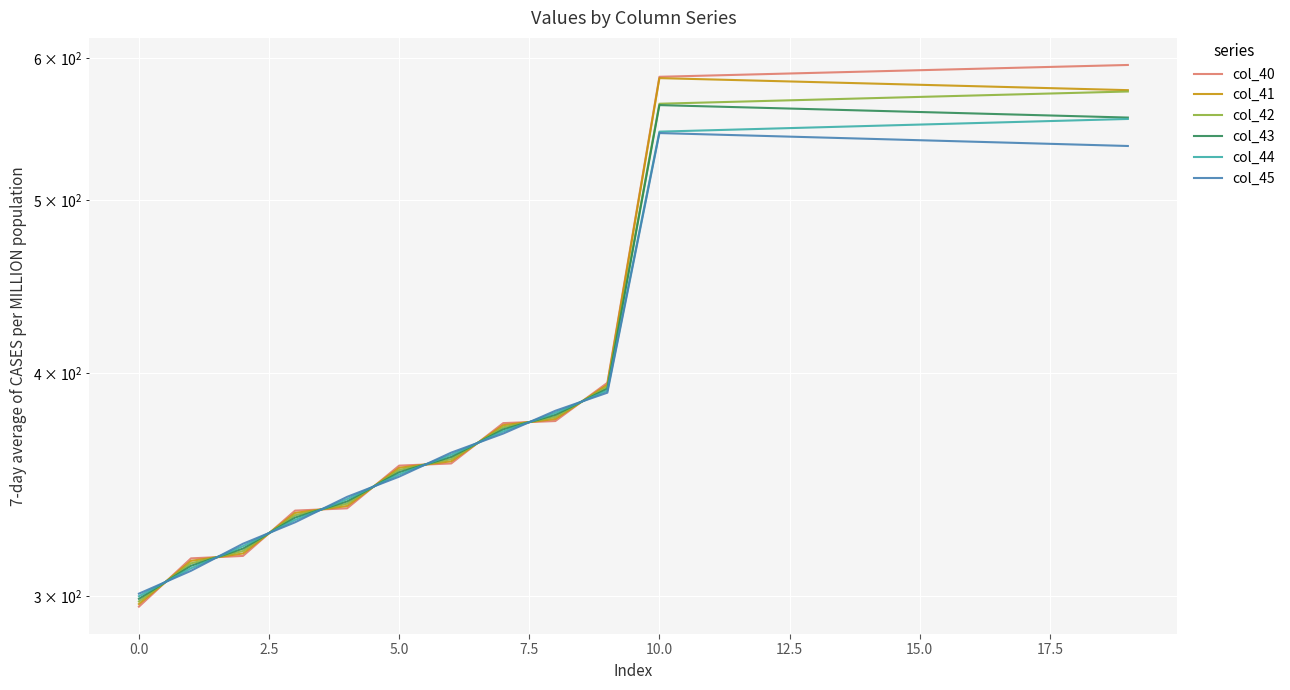

What is the difference between the col_41 values at 19 and 5.0?

242.0